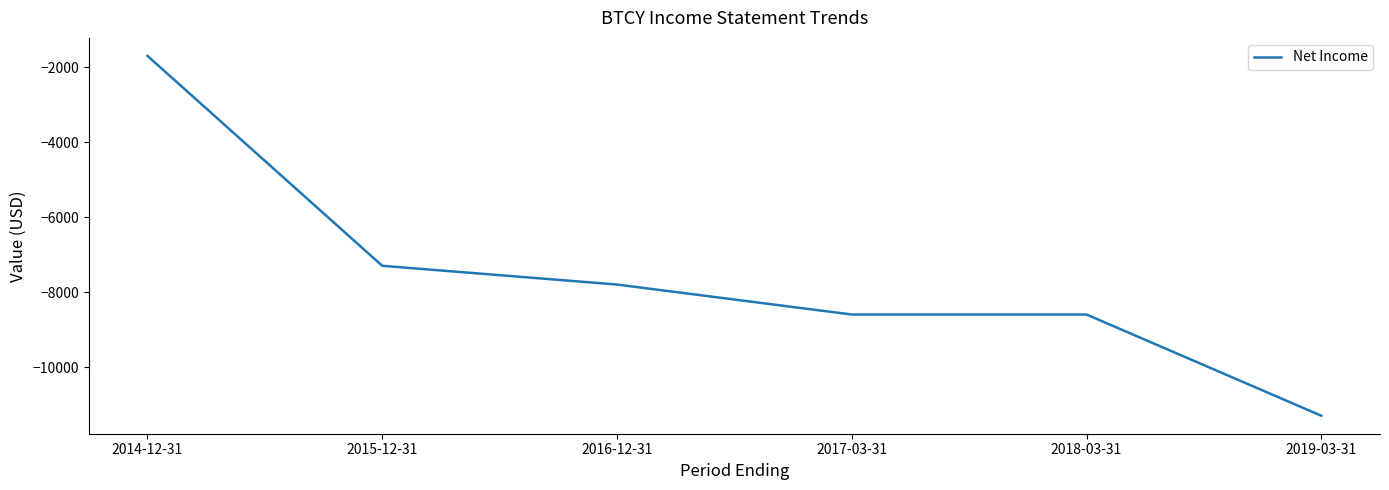

Is it true that the value at 2014-12-31 is -1700?

True